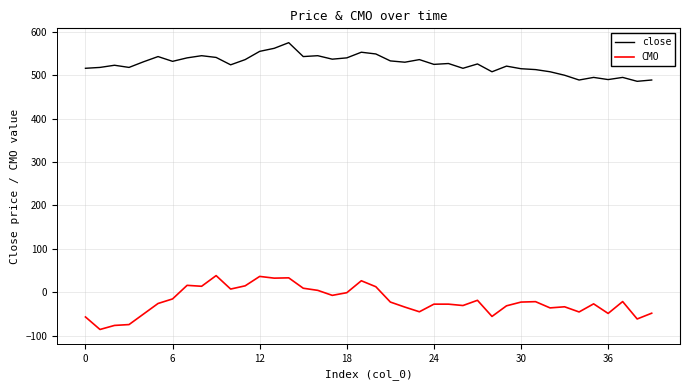

True or false: close and CMO cross at least once.

False